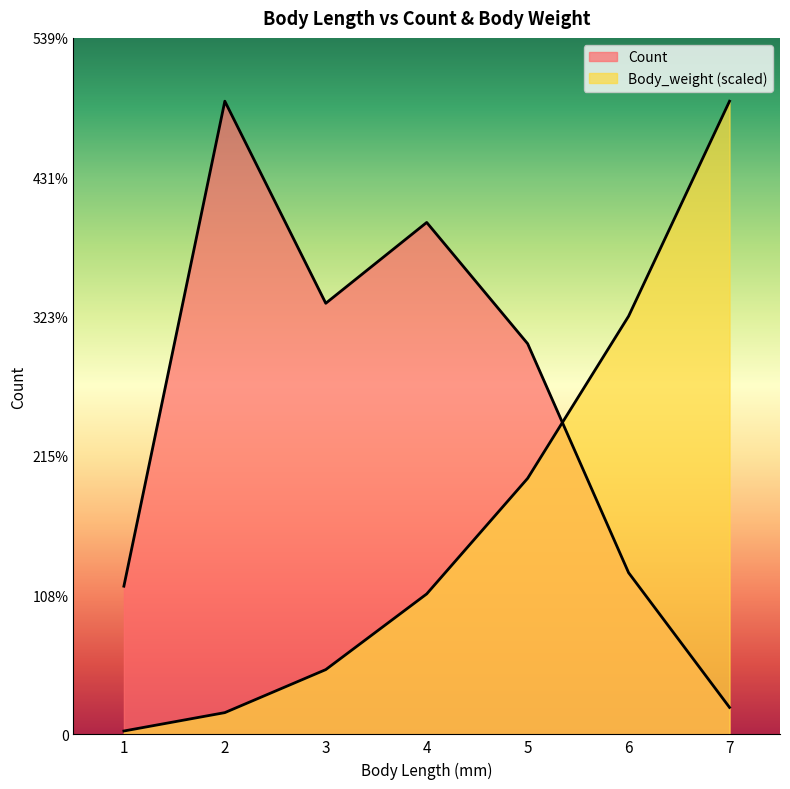

Is the value of Body_weight at 1 greater than the value of Count at 4?

No